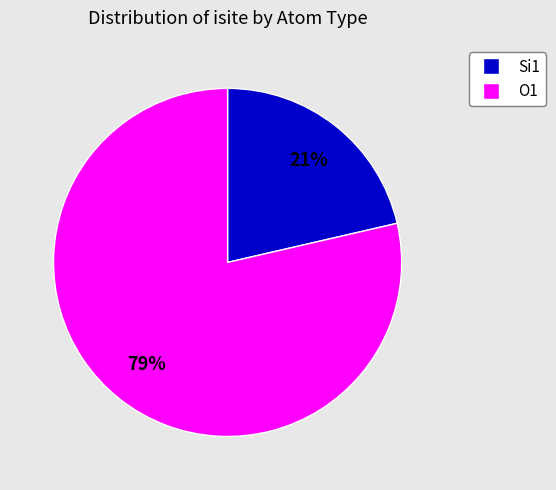

Count the number of slices in the pie.

2